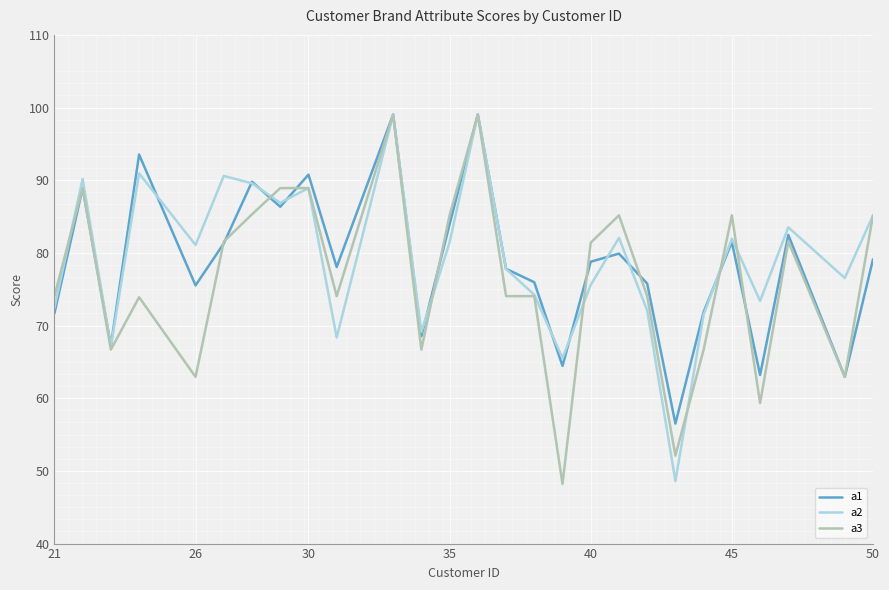

What is the minimum value for a1?

56.5